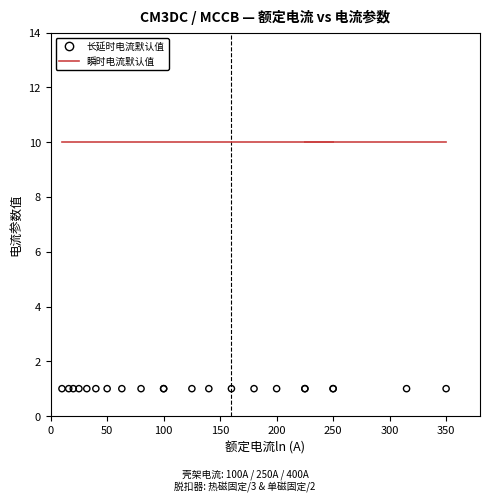

What are all the series names shown in the legend?

瞬时电流默认值, 长延时电流默认值